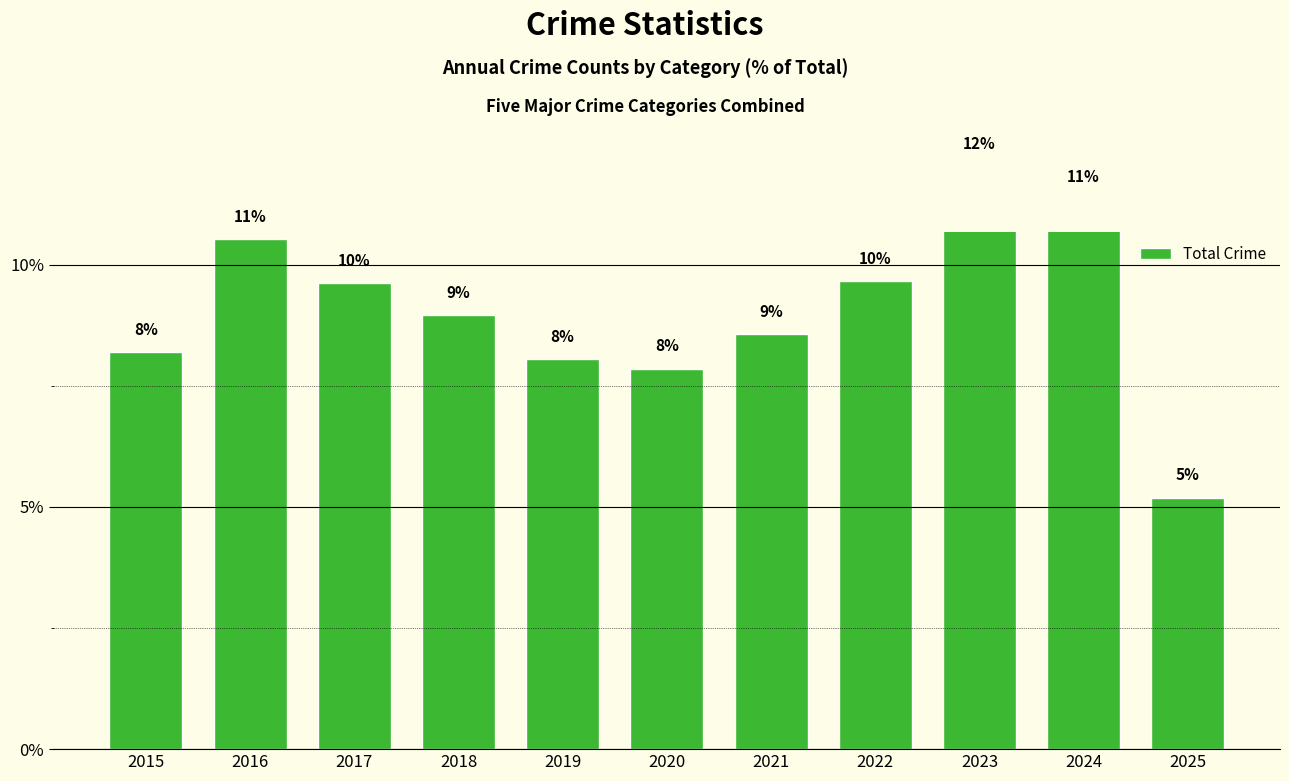

Reading left to right, transcribe all the data shown in this chart.

8.2	10.5	9.6	9.0	8.0	7.9	8.6	9.7	12.0	11.3	5.2